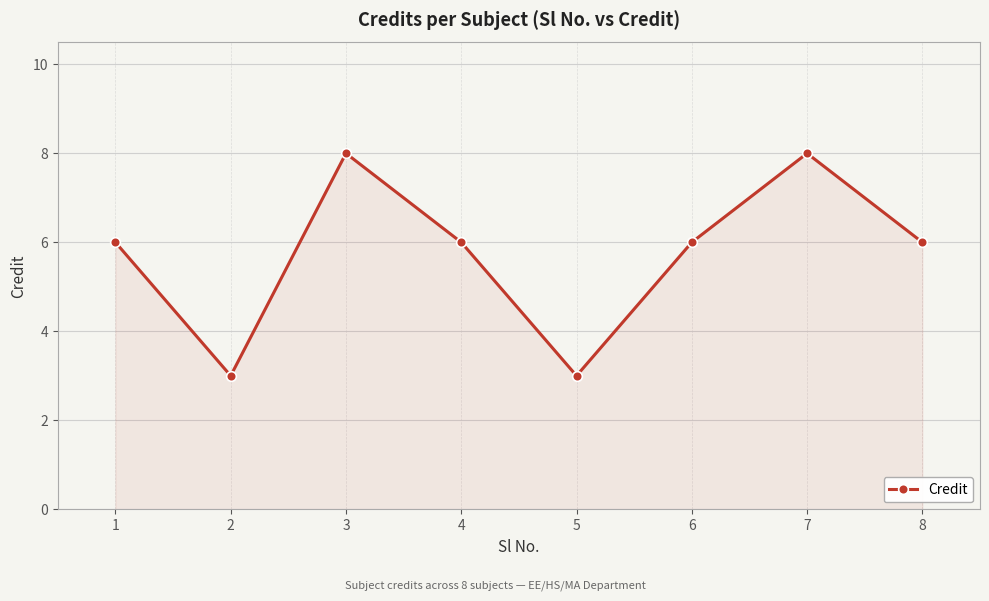

Reading right to left, what are all the values shown in this chart?

6	8	6	3	6	8	3	6